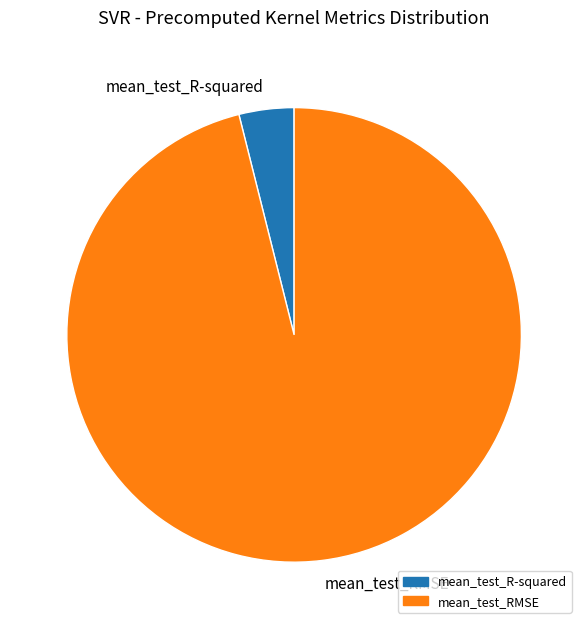

What is the largest slice in the pie chart?

mean_test_RMSE